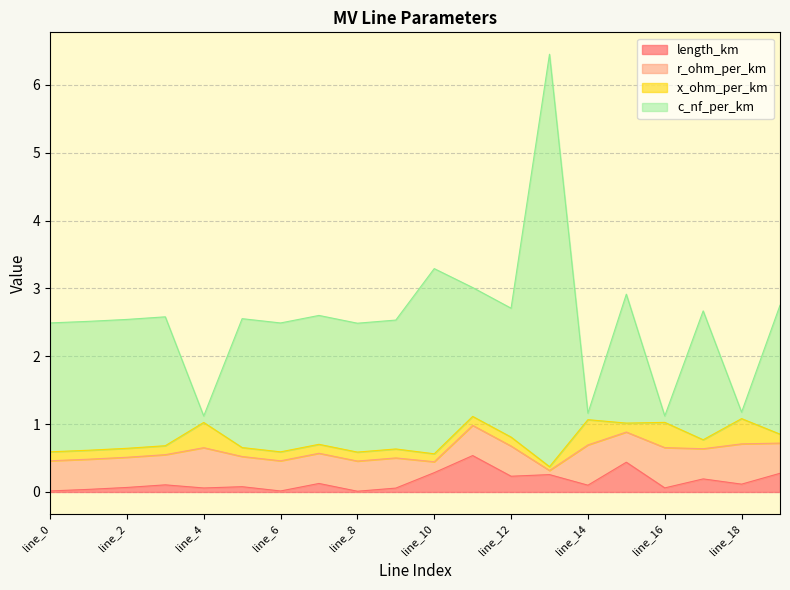

True or false: length_km and c_nf_per_km intersect in this chart.

False